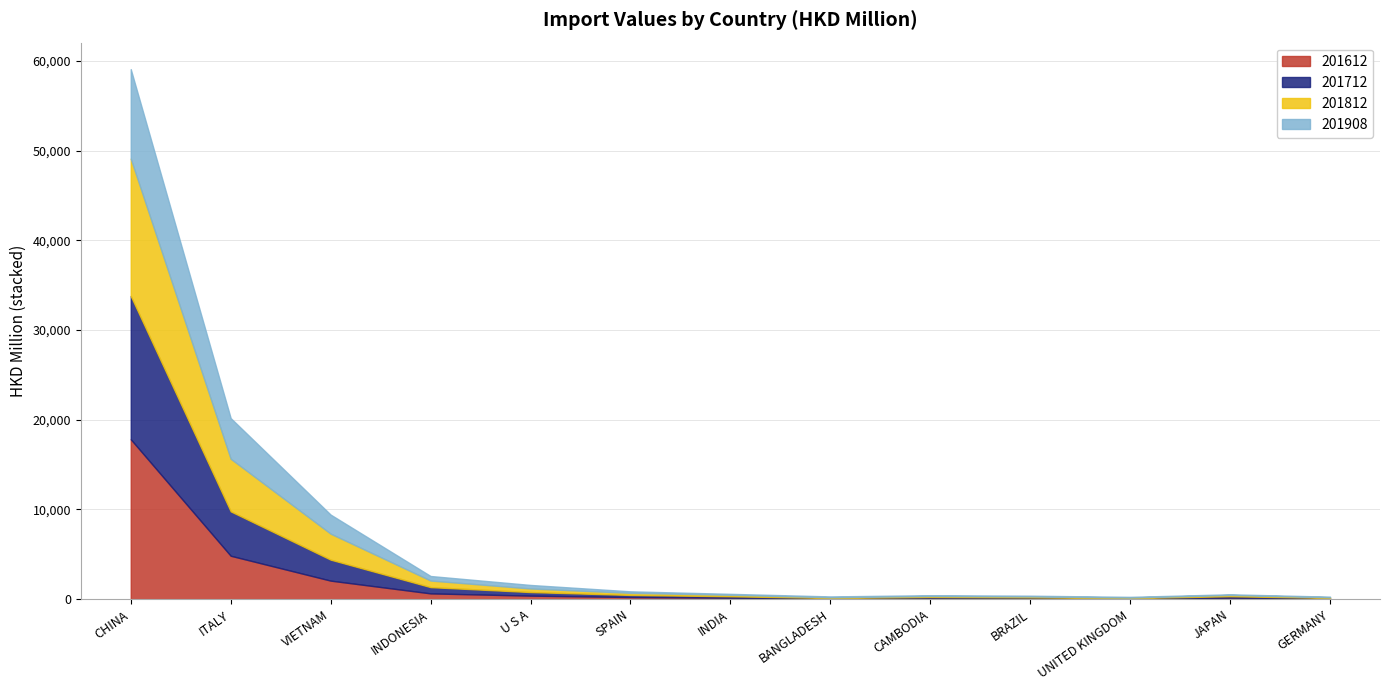

How many values in the 201612 series are below 166?

6